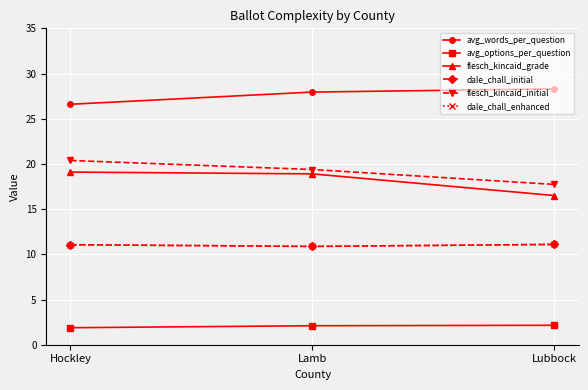

Where is flesch_kincaid_grade nearest to the value 17?

Lubbock